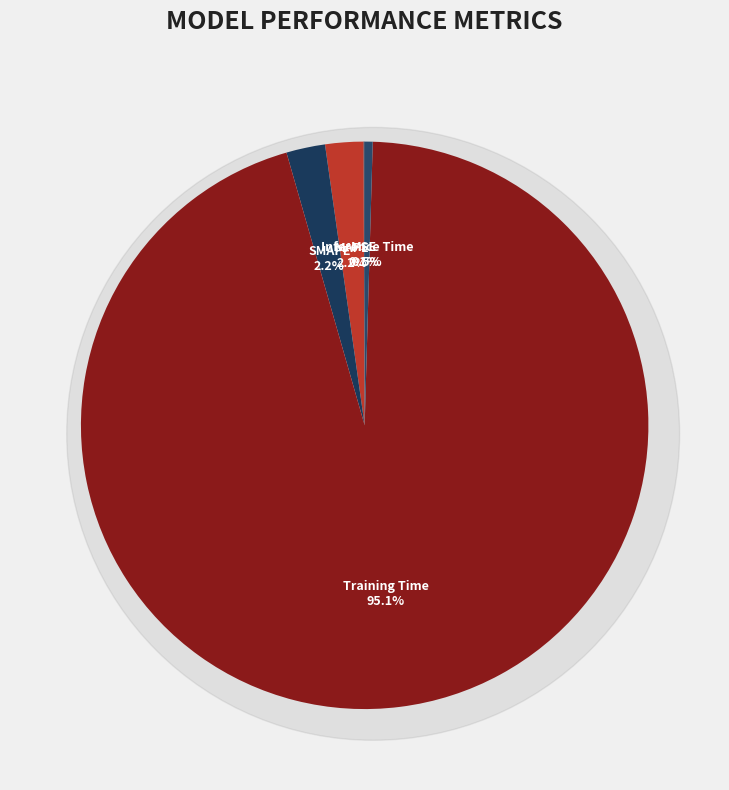

What is the largest slice in the pie chart?

Training Time